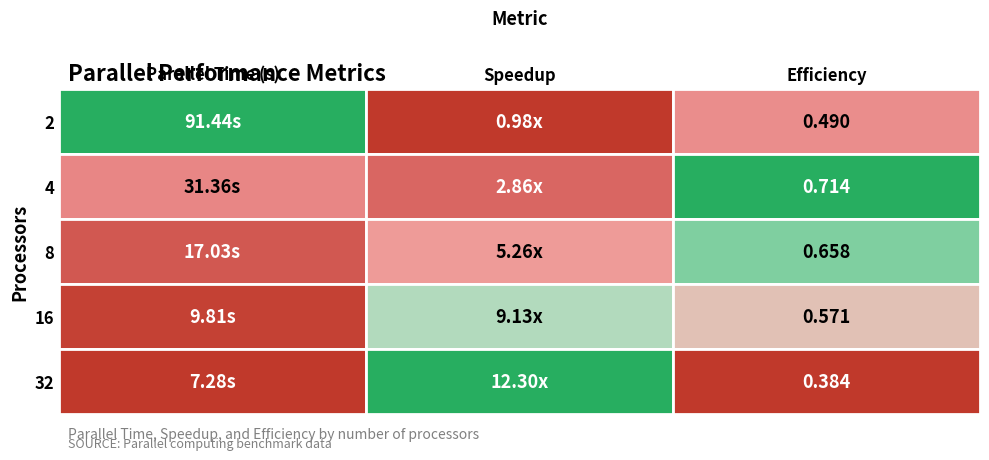

Reading right to left, transcribe all the data shown in this chart.

2: 0.5	1.0	91.4
4: 0.7	2.9	31.4
8: 0.7	5.3	17.0
16: 0.6	9.1	9.8
32: 0.4	12.3	7.3